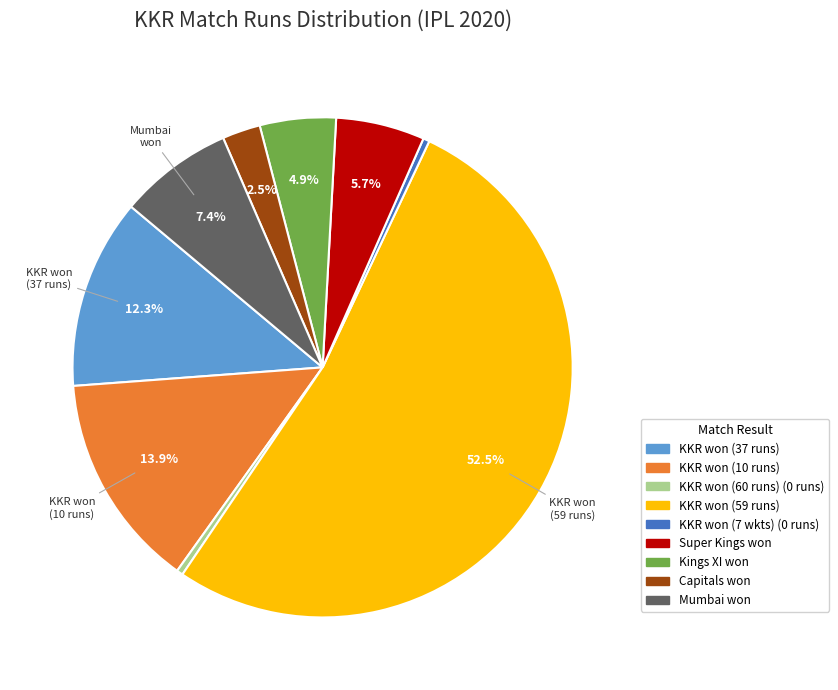

Is there a majority slice in this chart?

Yes